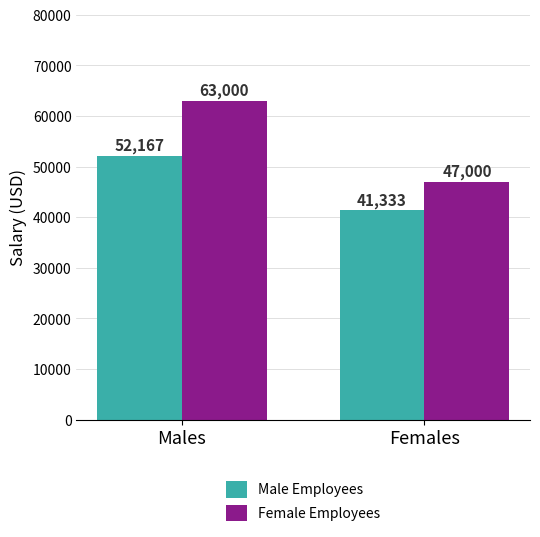

At which category does the chart reach its minimum across all series?

Females